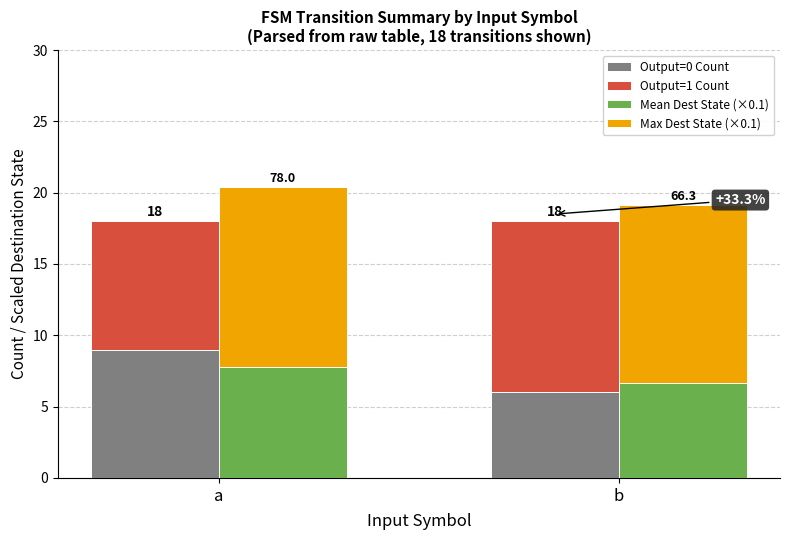

What value does the Mean Dest State (×0.1) series have at b?

6.6